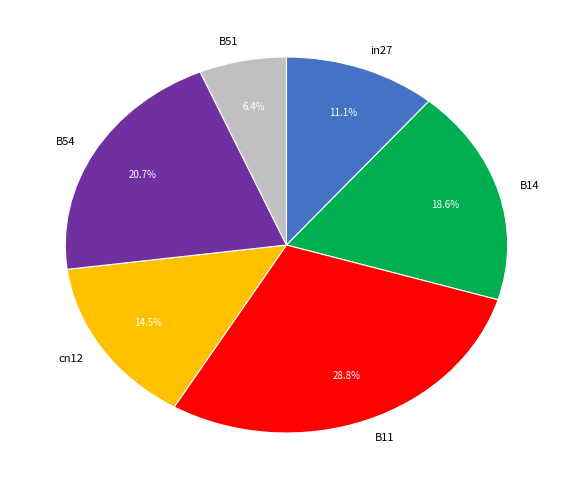

Which has a higher value, B51 or cn12?

cn12